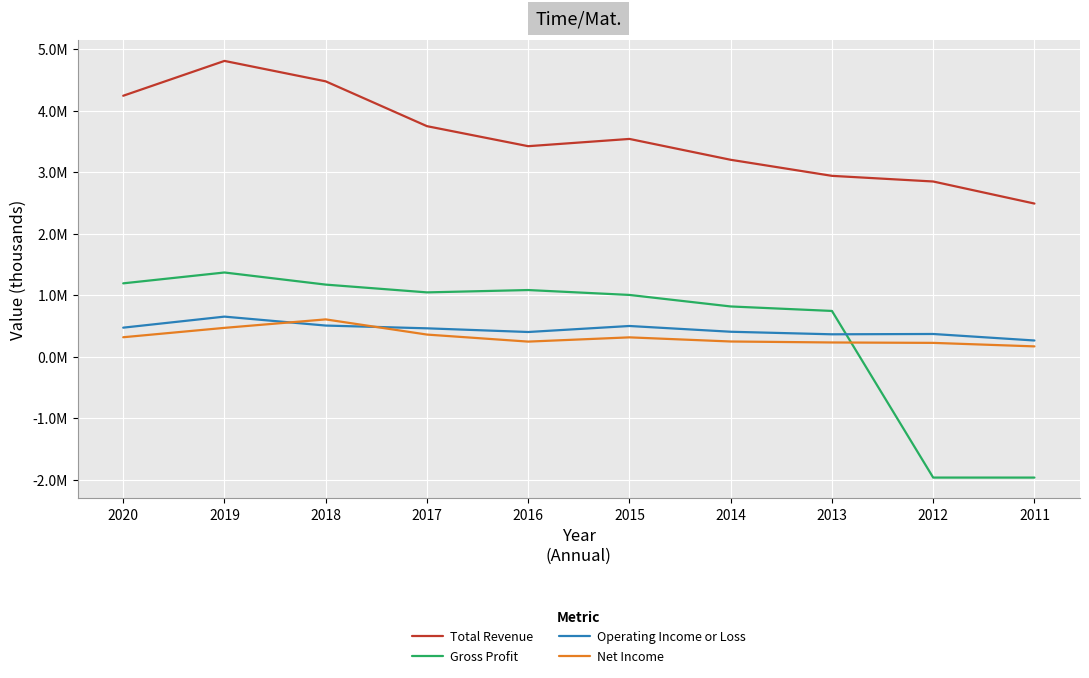

What are all the series names shown in the legend?

Total Revenue, Gross Profit, Operating Income or Loss, Net Income